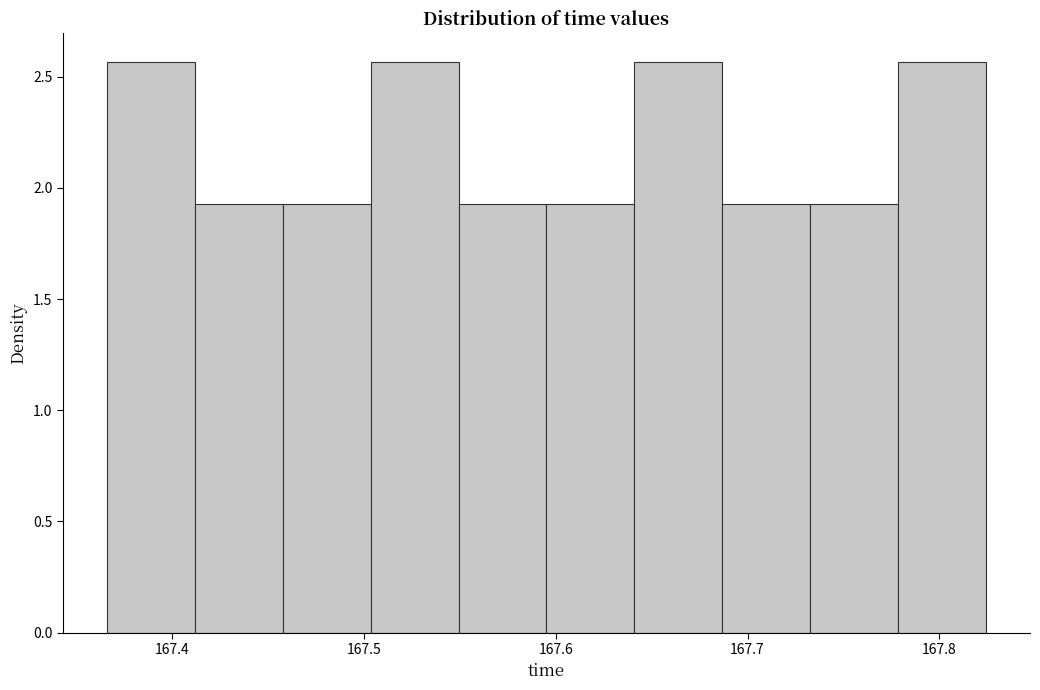

How tall is the bar that spans 167.73 to 167.78 on the x-axis? Neither the bar edges nor the heights are printed on the chart, so give them approximately, as read against the axes.

1.95